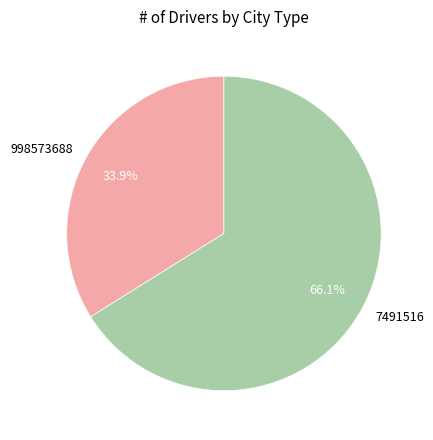

Which slice is the largest?

7491516